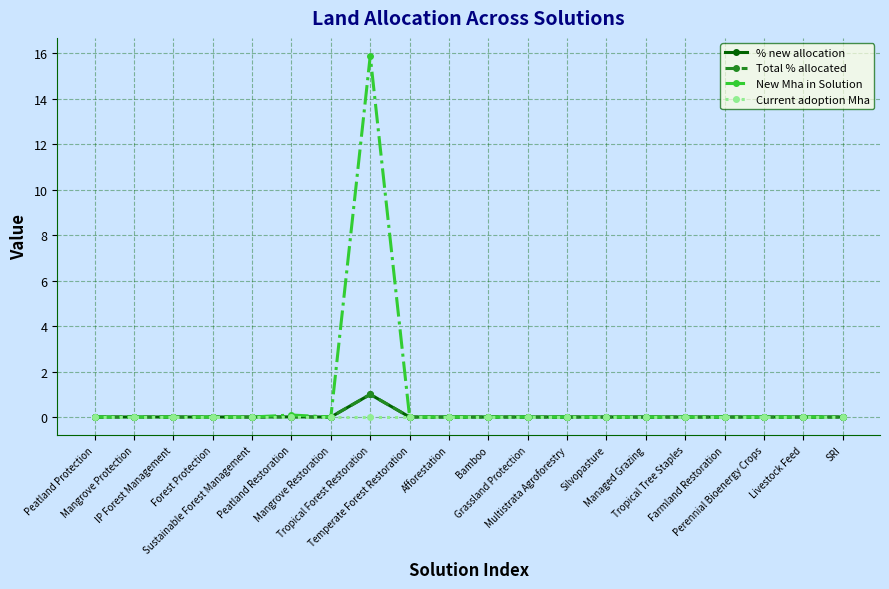

Does the chart have visible grid lines?

Yes